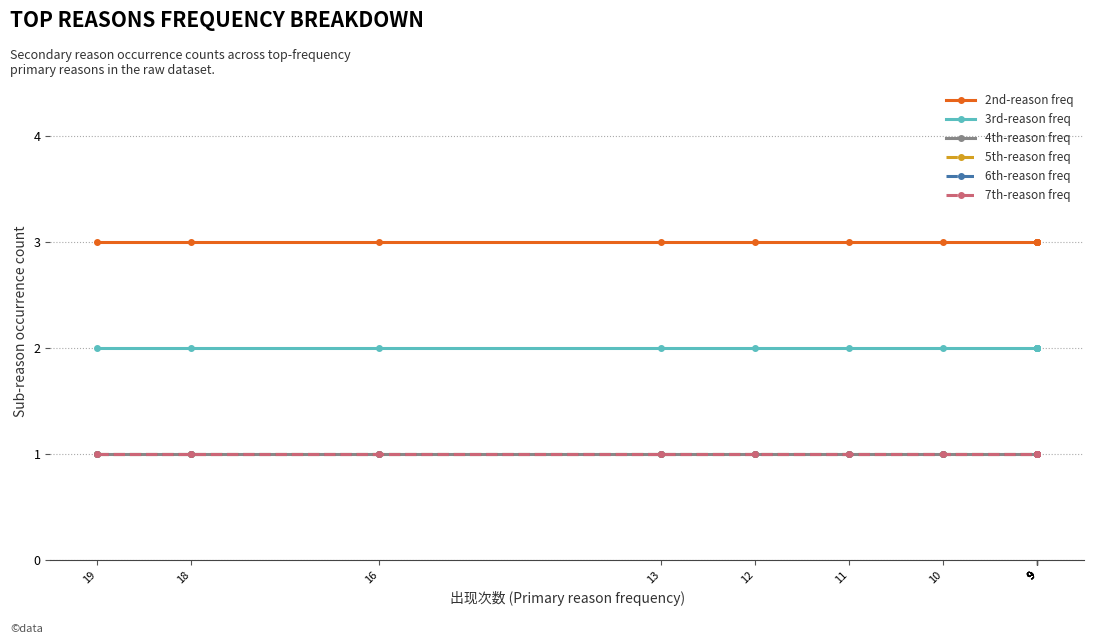

What is the maximum value for 2nd-reason freq?

3